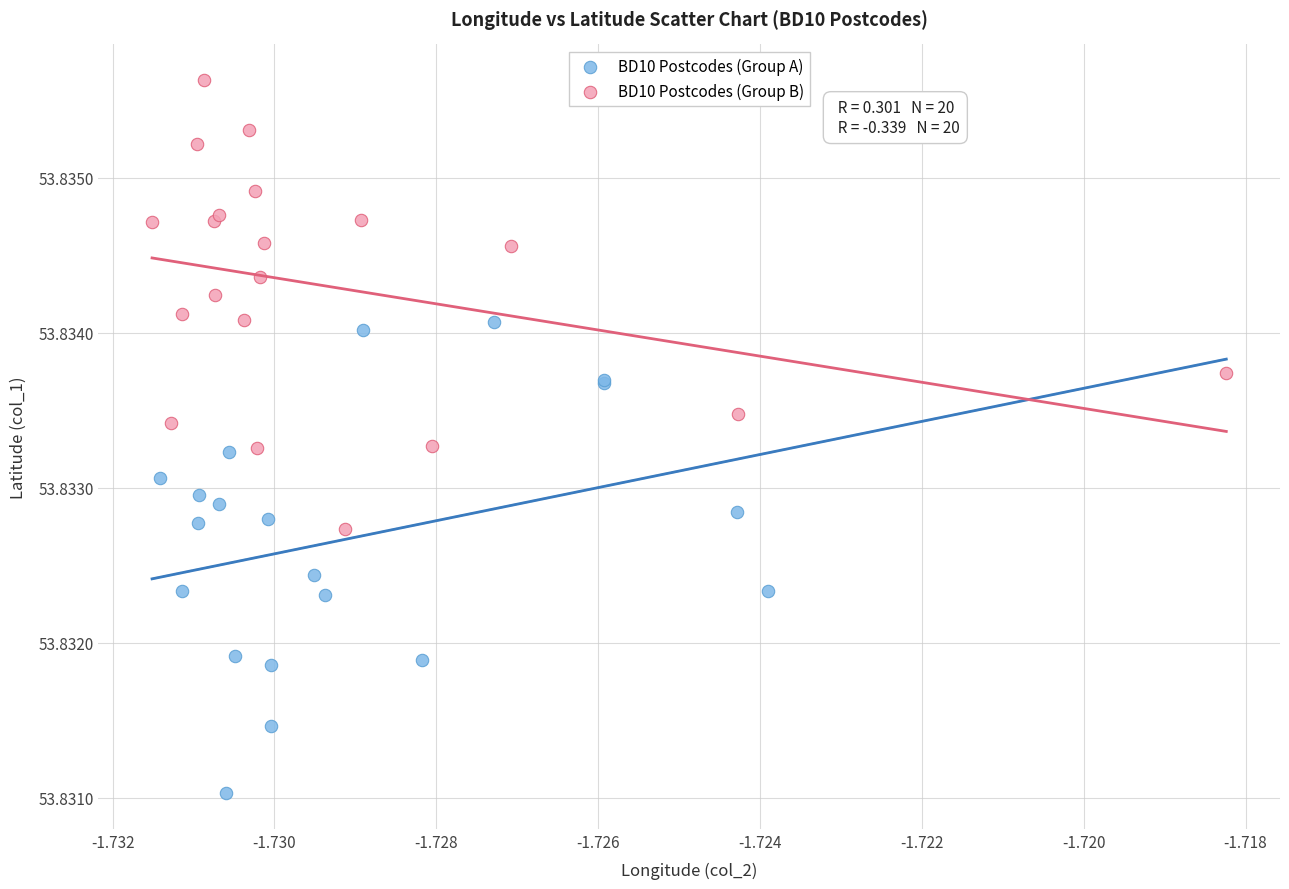

Which series reaches the minimum Y coordinate?

BD10 Postcodes (Group A)